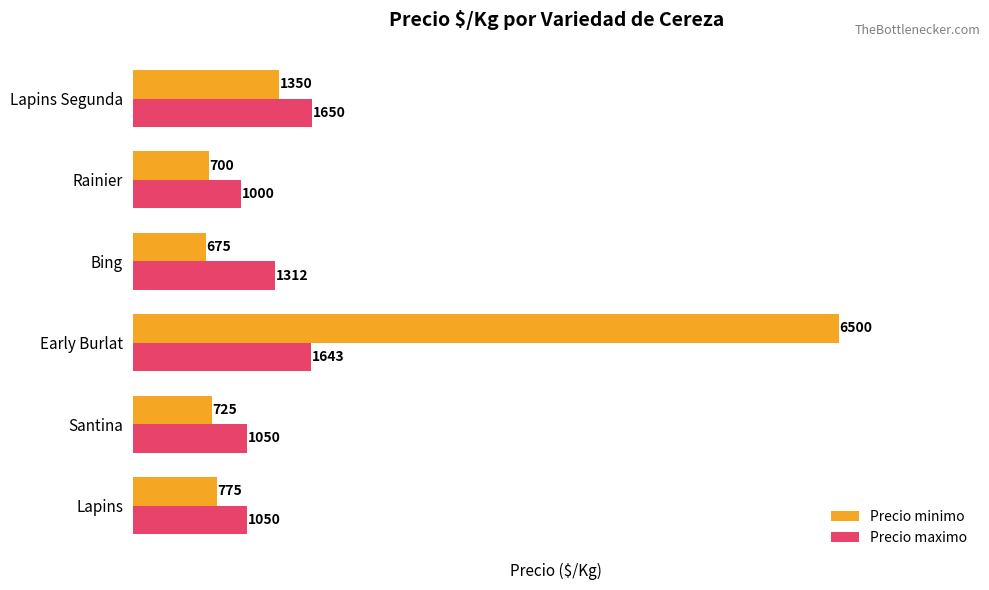

Where is Precio maximo nearest to the value 1325?

Bing